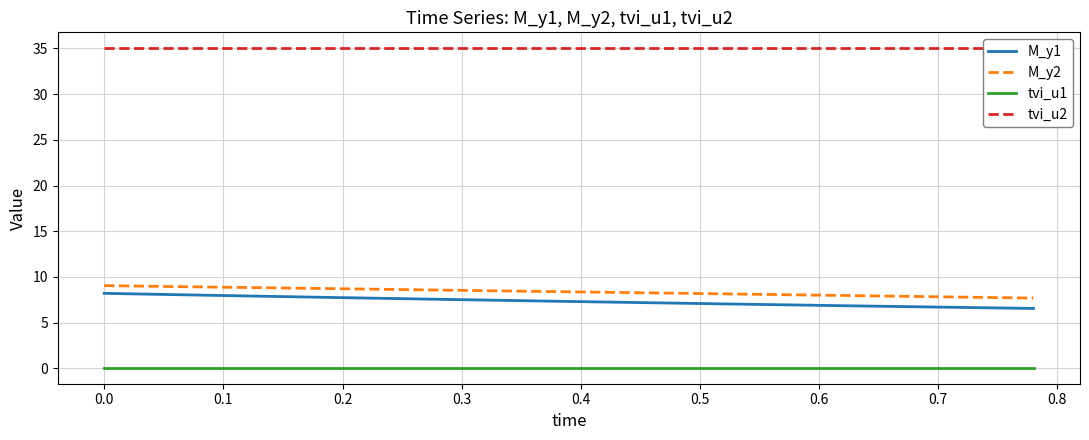

True or false: M_y2 has a value of 8.5 at 0.3.

True